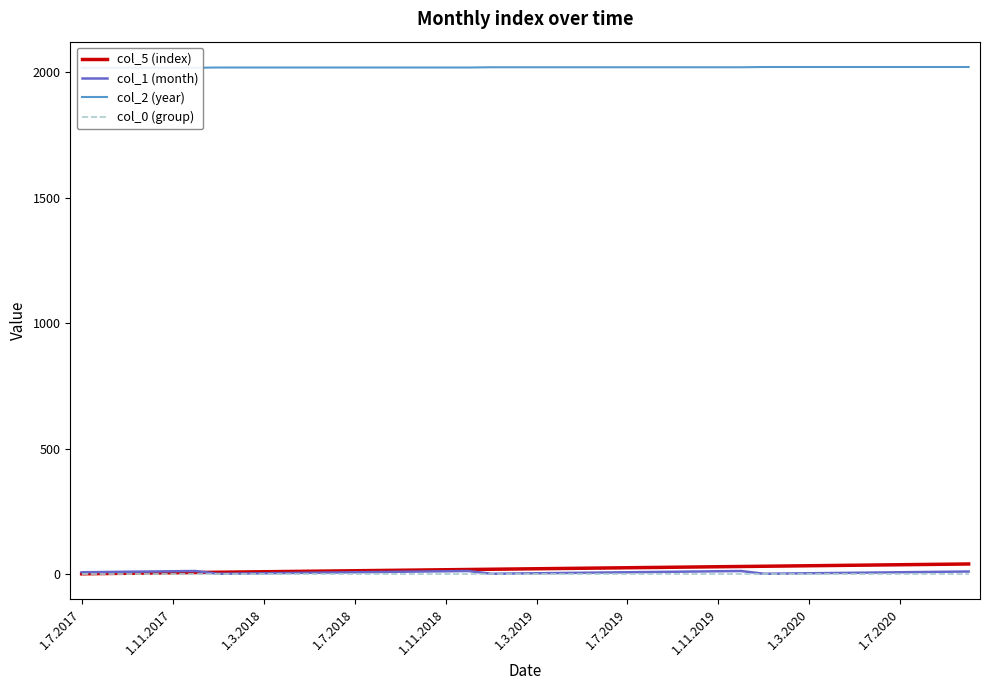

The col_2 (year) series shows 3328 at 1.7.2017. True or false?

False